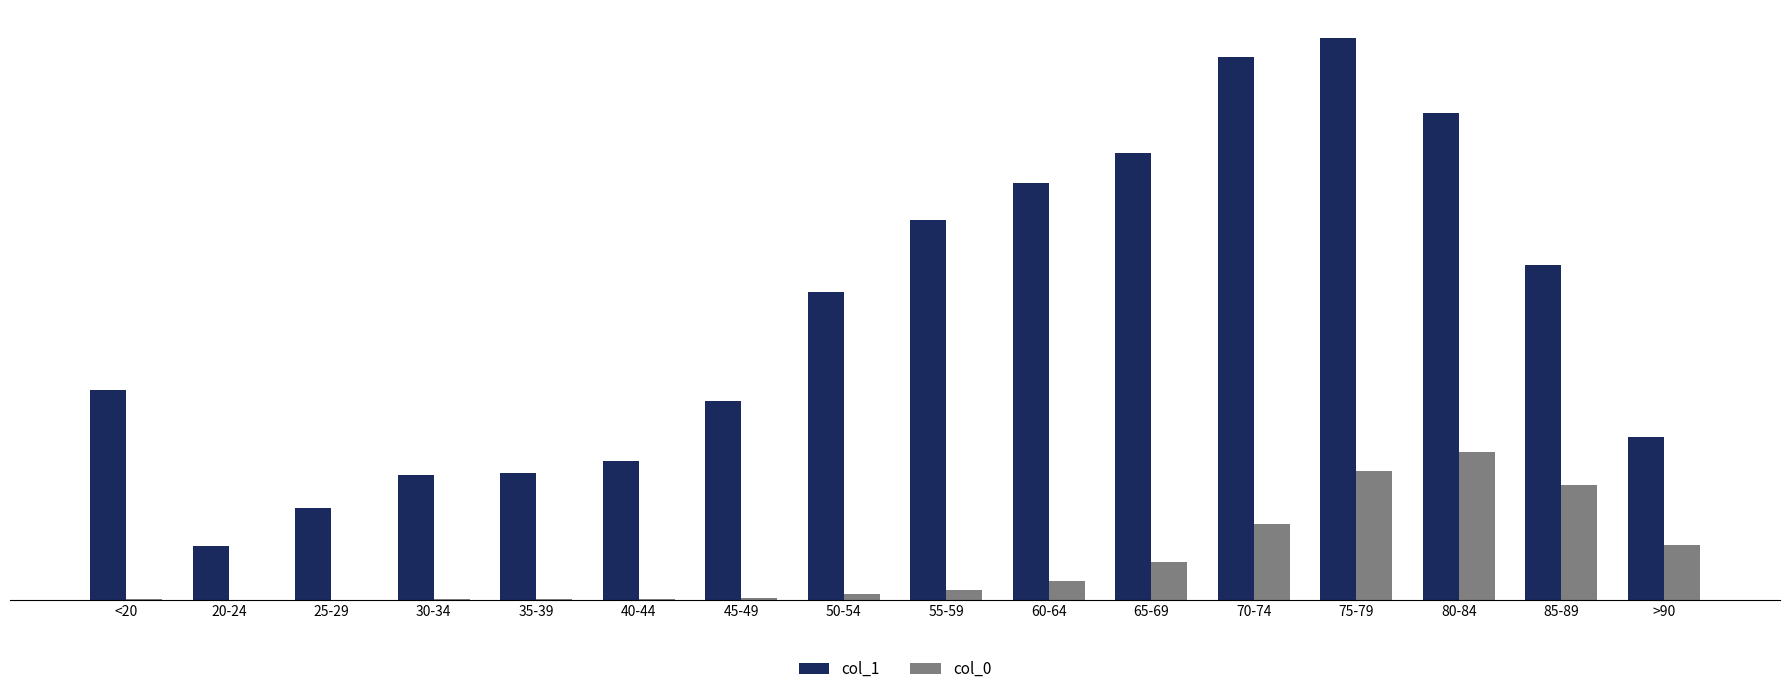

Which series has the widest spread of values?

col_1